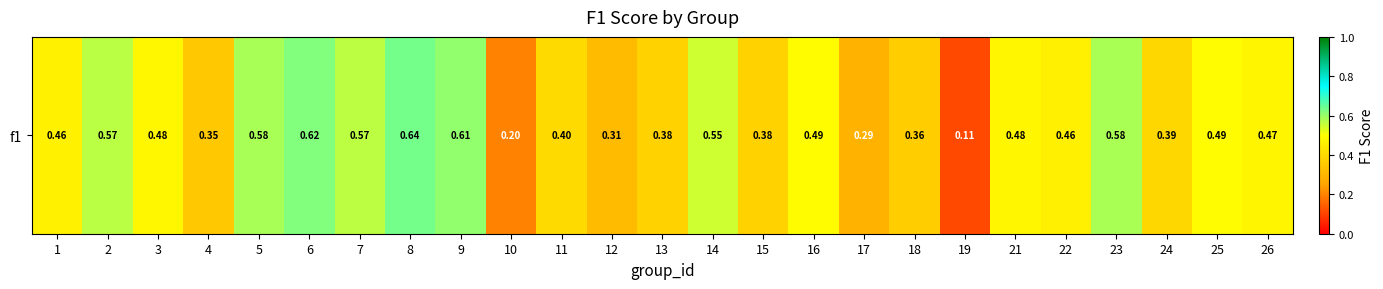

How many values are between 0 and 1?

25